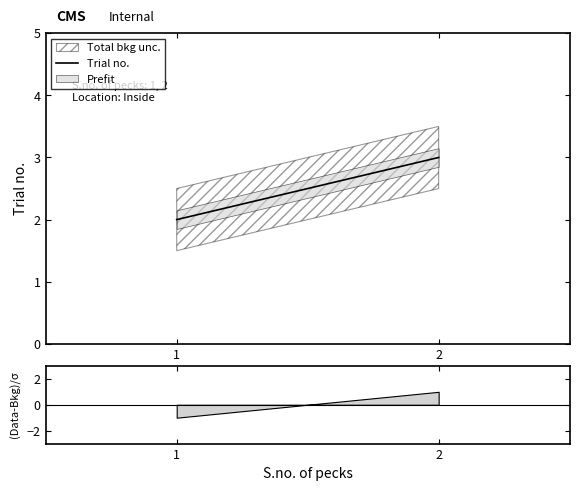

The chart shows a value of 3 at 1. True or false?

False